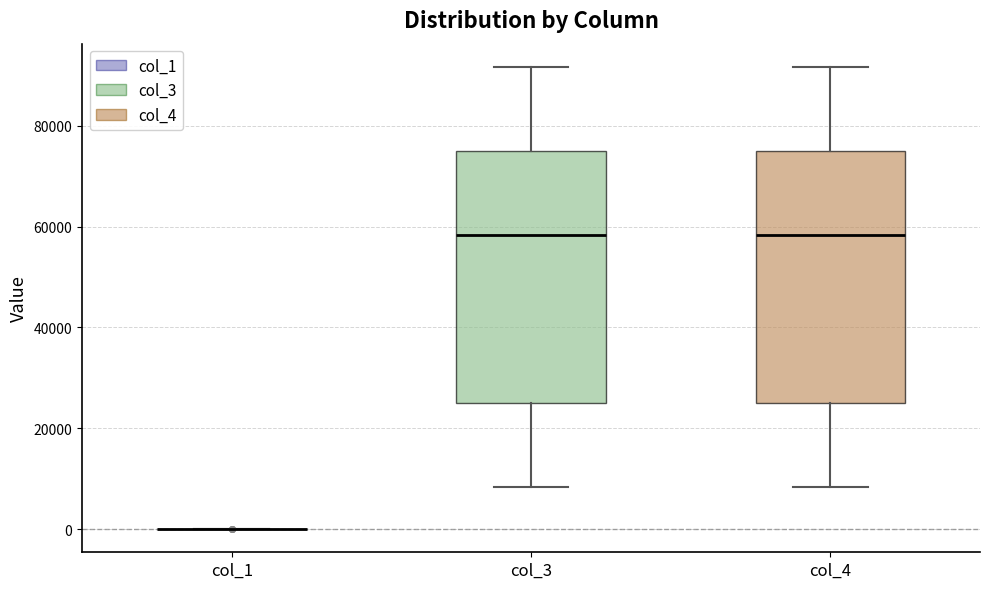

Reading left to right, transcribe this box plot: for each box, give where its median line is, the range the box spans, and where its two whiskers end, as read against the y-axis. The values are not printed on the chart, so give them approximately, as read against the axis.

col_1: box collapsed to a line at 0, whiskers 0 to 0
col_3: median 58000, box 26000 to 76000, whiskers 8000 to 92000
col_4: median 58000, box 26000 to 76000, whiskers 8000 to 92000